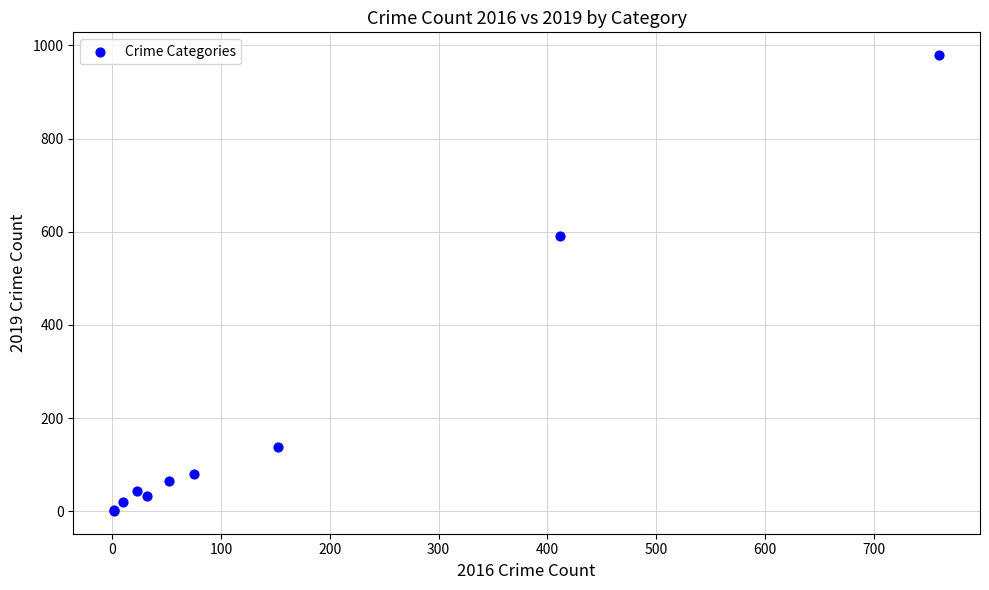

What Y value in the scatter plot is closest to 490?

591